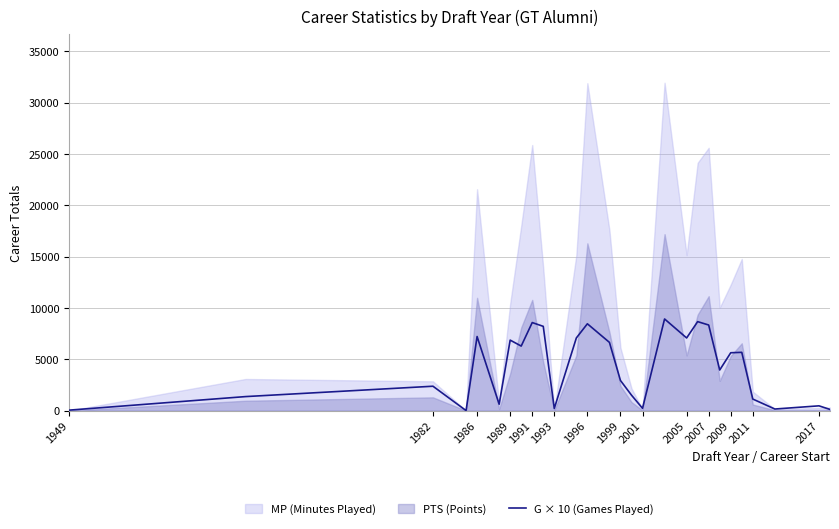

The value of G × 10 (Games Played) at 2011 is 1130. True or false?

True